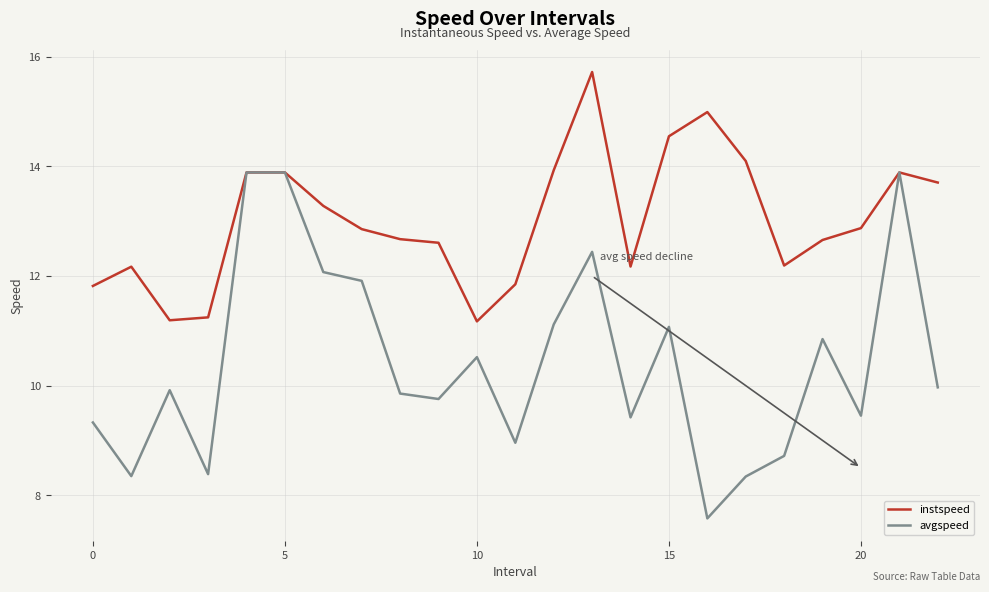

What is the average value of the instspeed series?

13.0